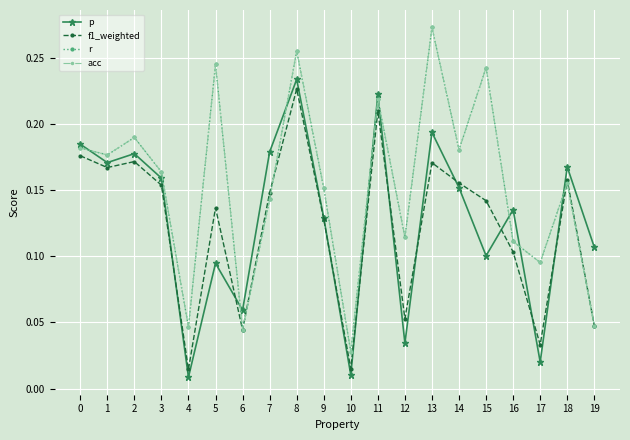

Rank the series by their maximum value, from highest to lowest.

r, acc, p, f1_weighted